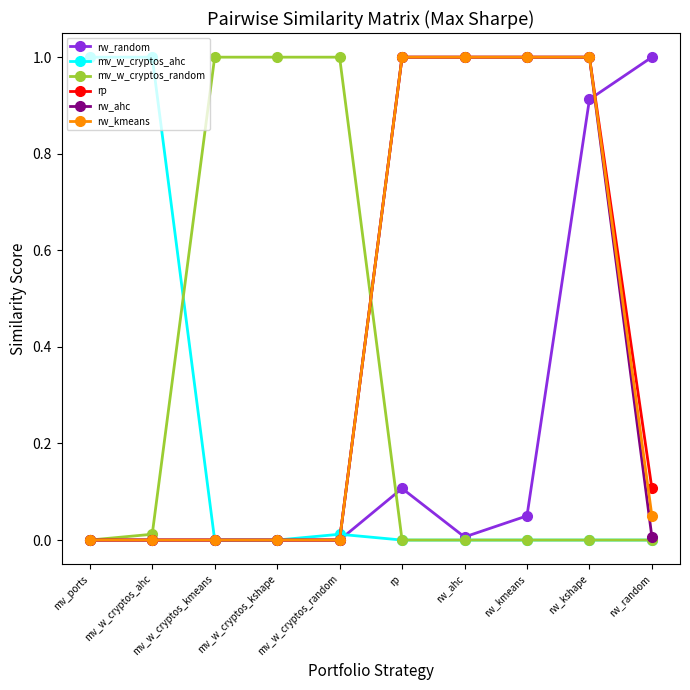

What is the greatest value displayed?

1.0